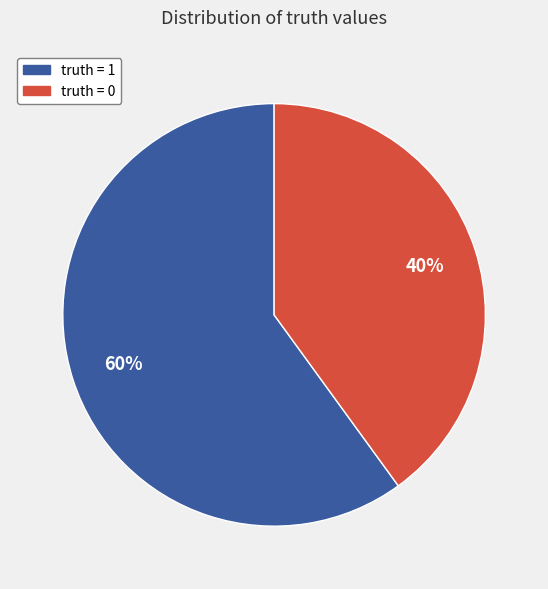

Is there a majority slice in this chart?

Yes